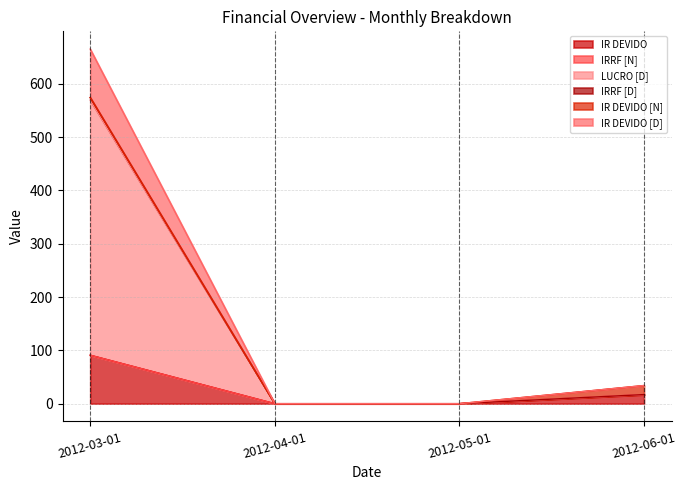

True or false: IR DEVIDO [D] has a value of -293.0 at 2012-05-01.

False